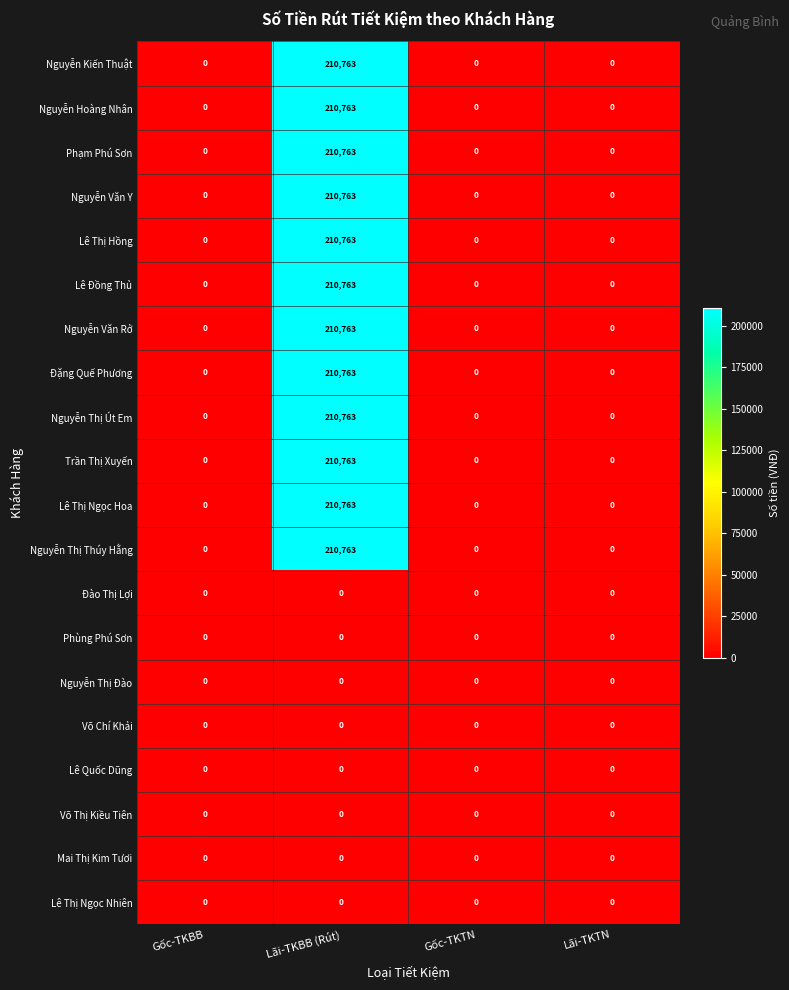

What is the sum of the Nguyễn Văn Y values at Lãi-TKBB (Rút) and Gốc-TKTN?

210763